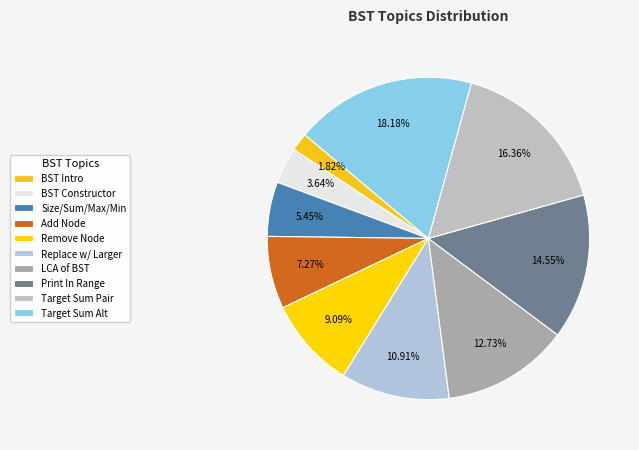

Which slice is the smallest?

BST Intro